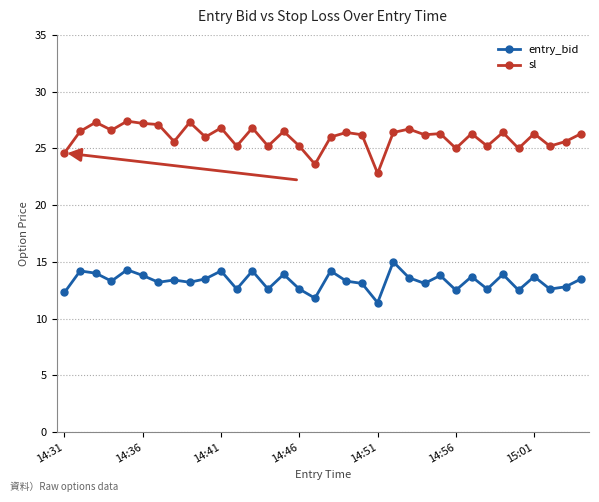

What is the maximum value shown in the chart?

27.4